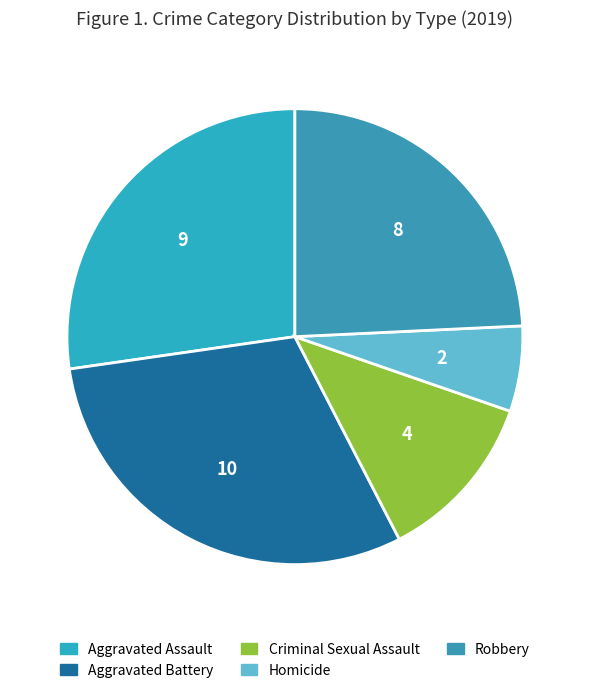

Is there any slice that represents more than half of the pie?

No